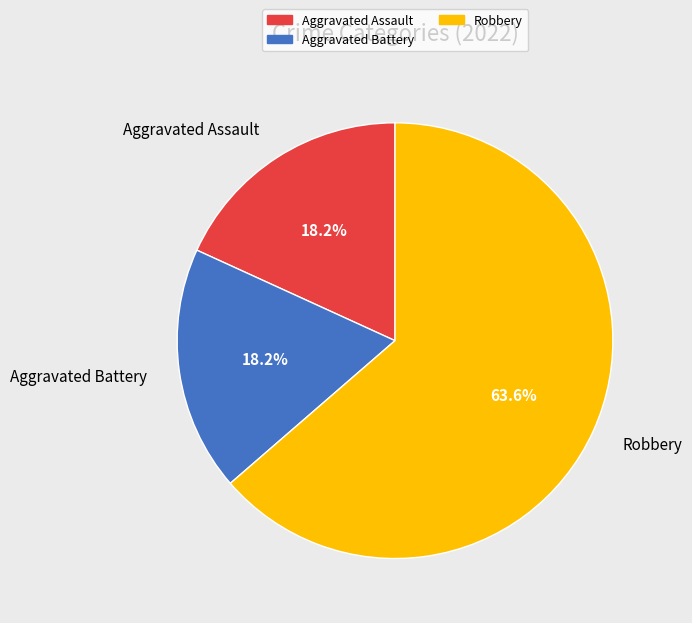

The Aggravated Assault slice represents 32% of the pie. True or false?

False